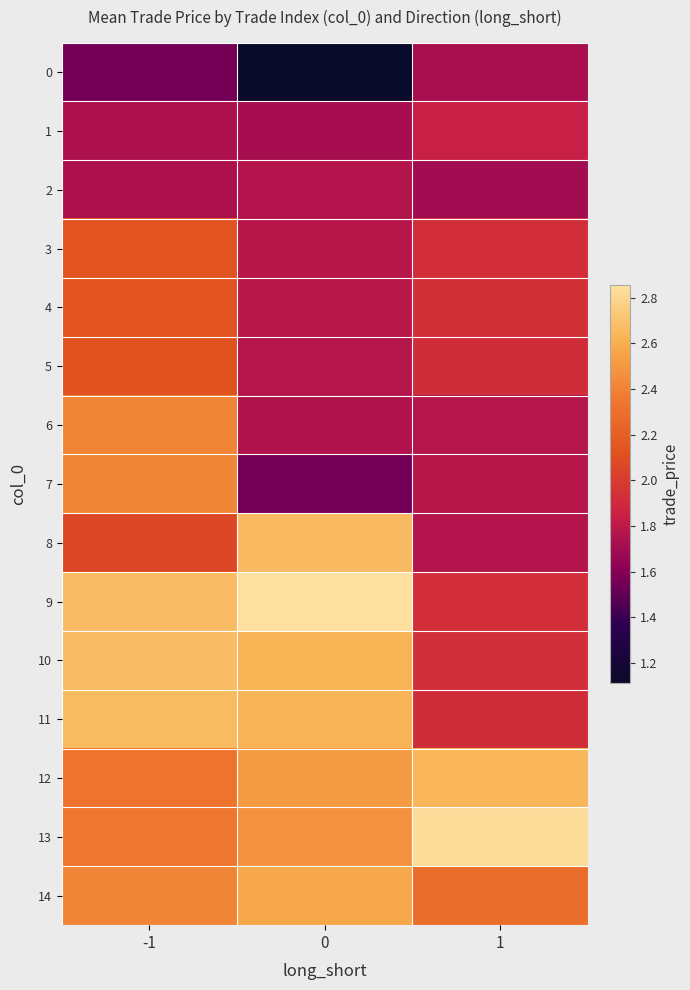

Rank the series at 0 from lowest to highest value.

0, 7, 1, 6, 2, 5, 3, 4, 13, 12, 14, 10, 11, 8, 9